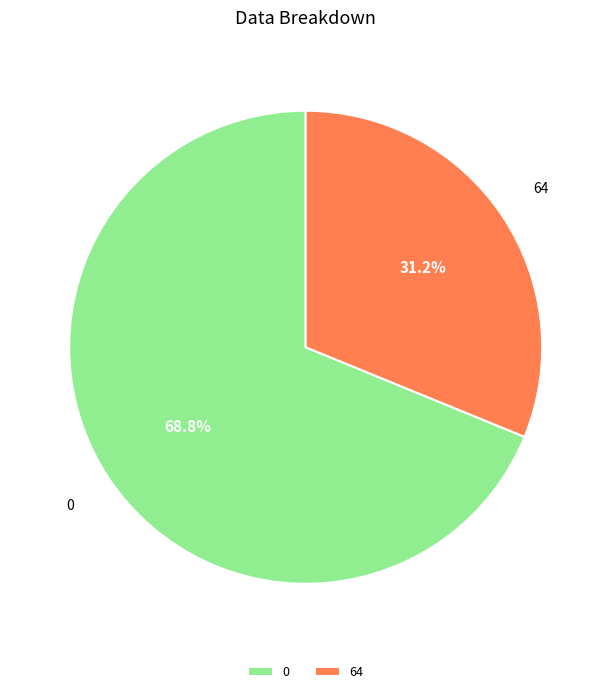

Does 64 represent more than half of the total?

No